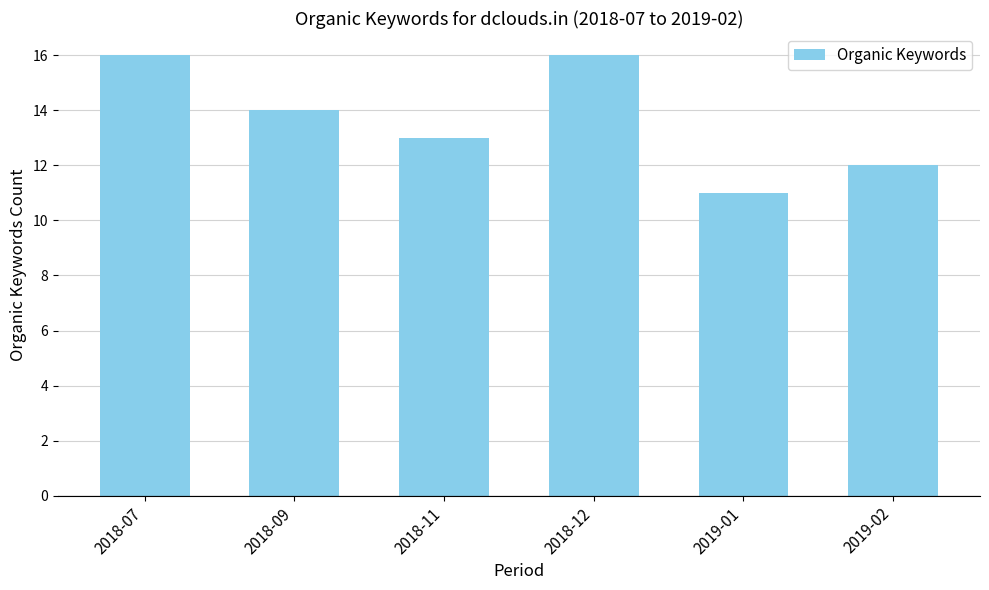

Does the chart contain any negative values?

No